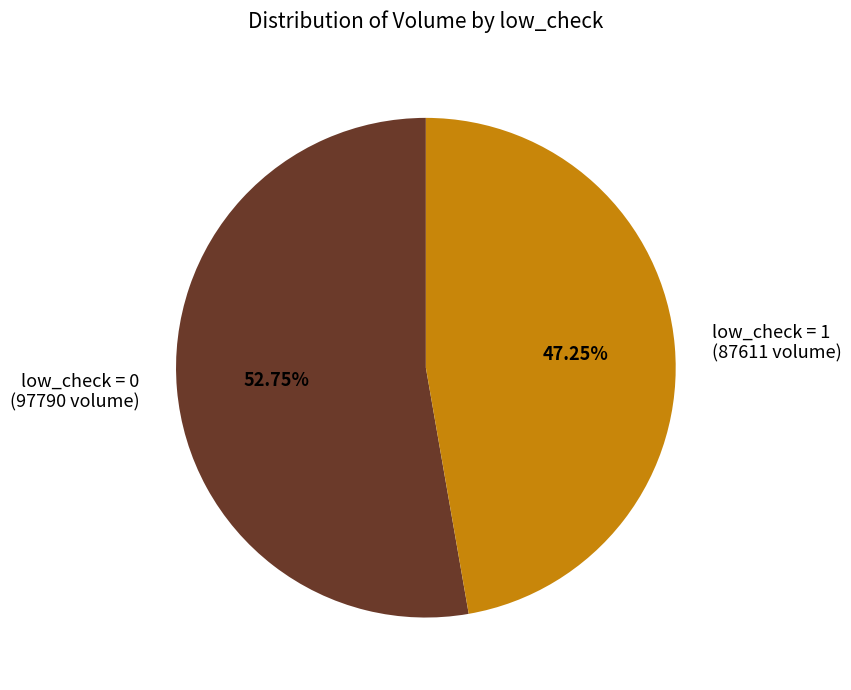

Which slice represents more than half of the pie?

low_check = 0 (97790 volume)